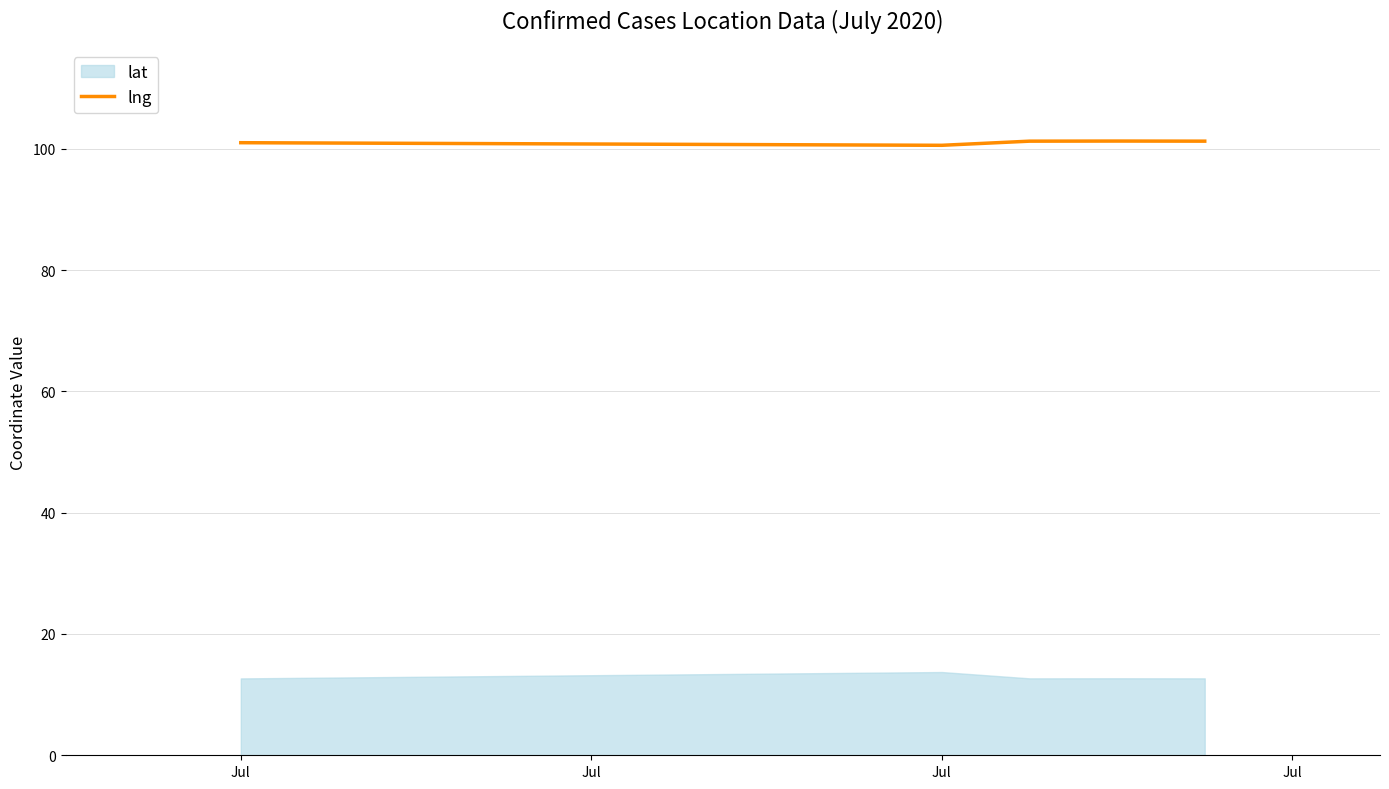

Which label corresponds to the largest value in the chart?

Jul